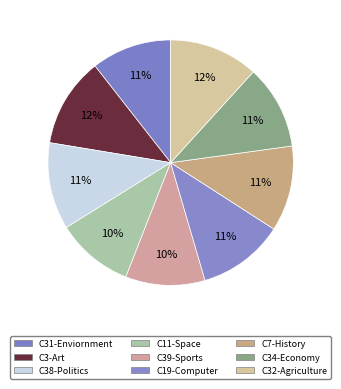

How many slices are in this pie chart?

9